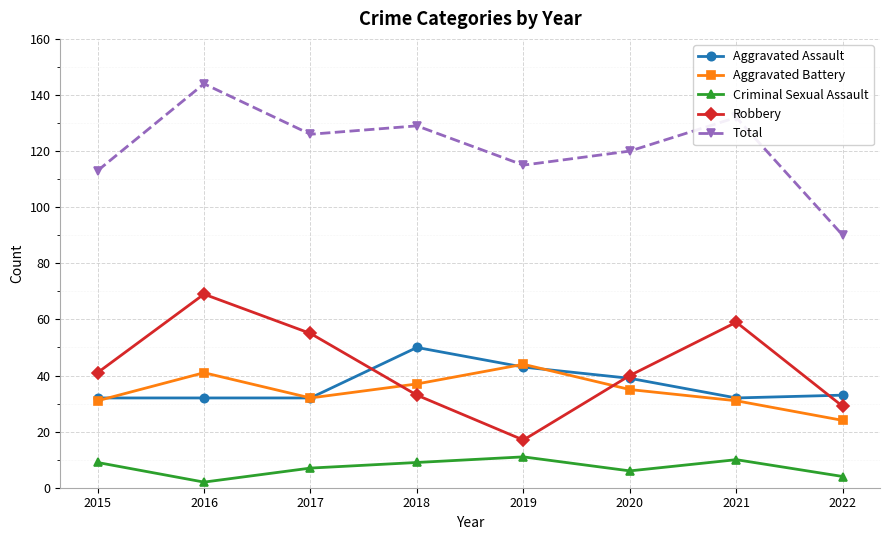

Where is the first local maximum for Total?

2016